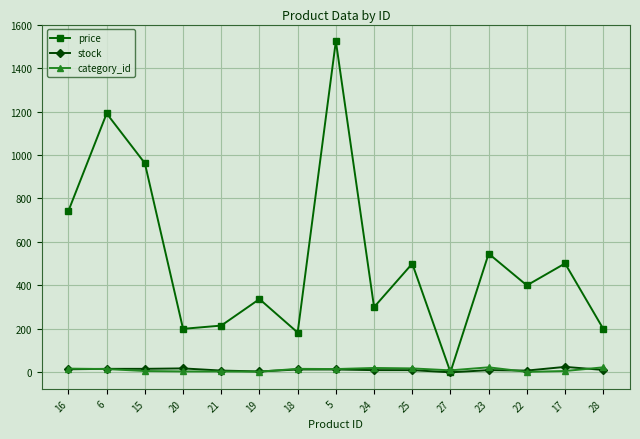

What are all the series names shown in the legend?

price, stock, category_id